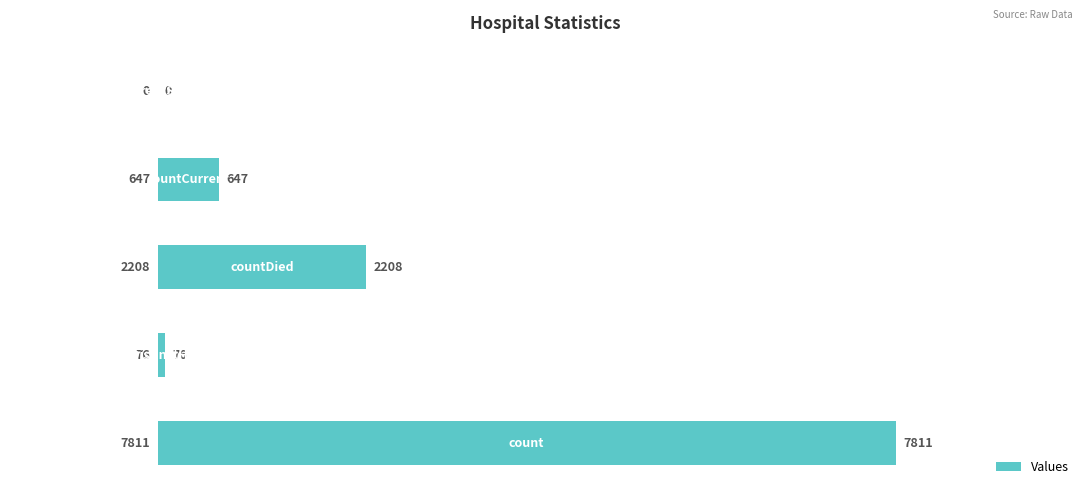

What is the maximum value shown in the chart?

7811